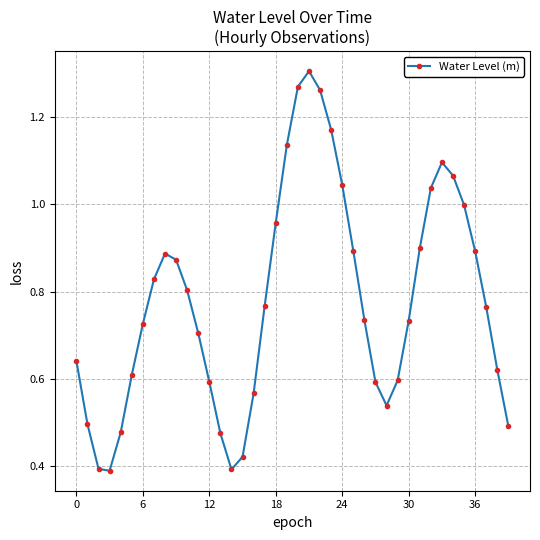

What is the sum of all values?

31.1